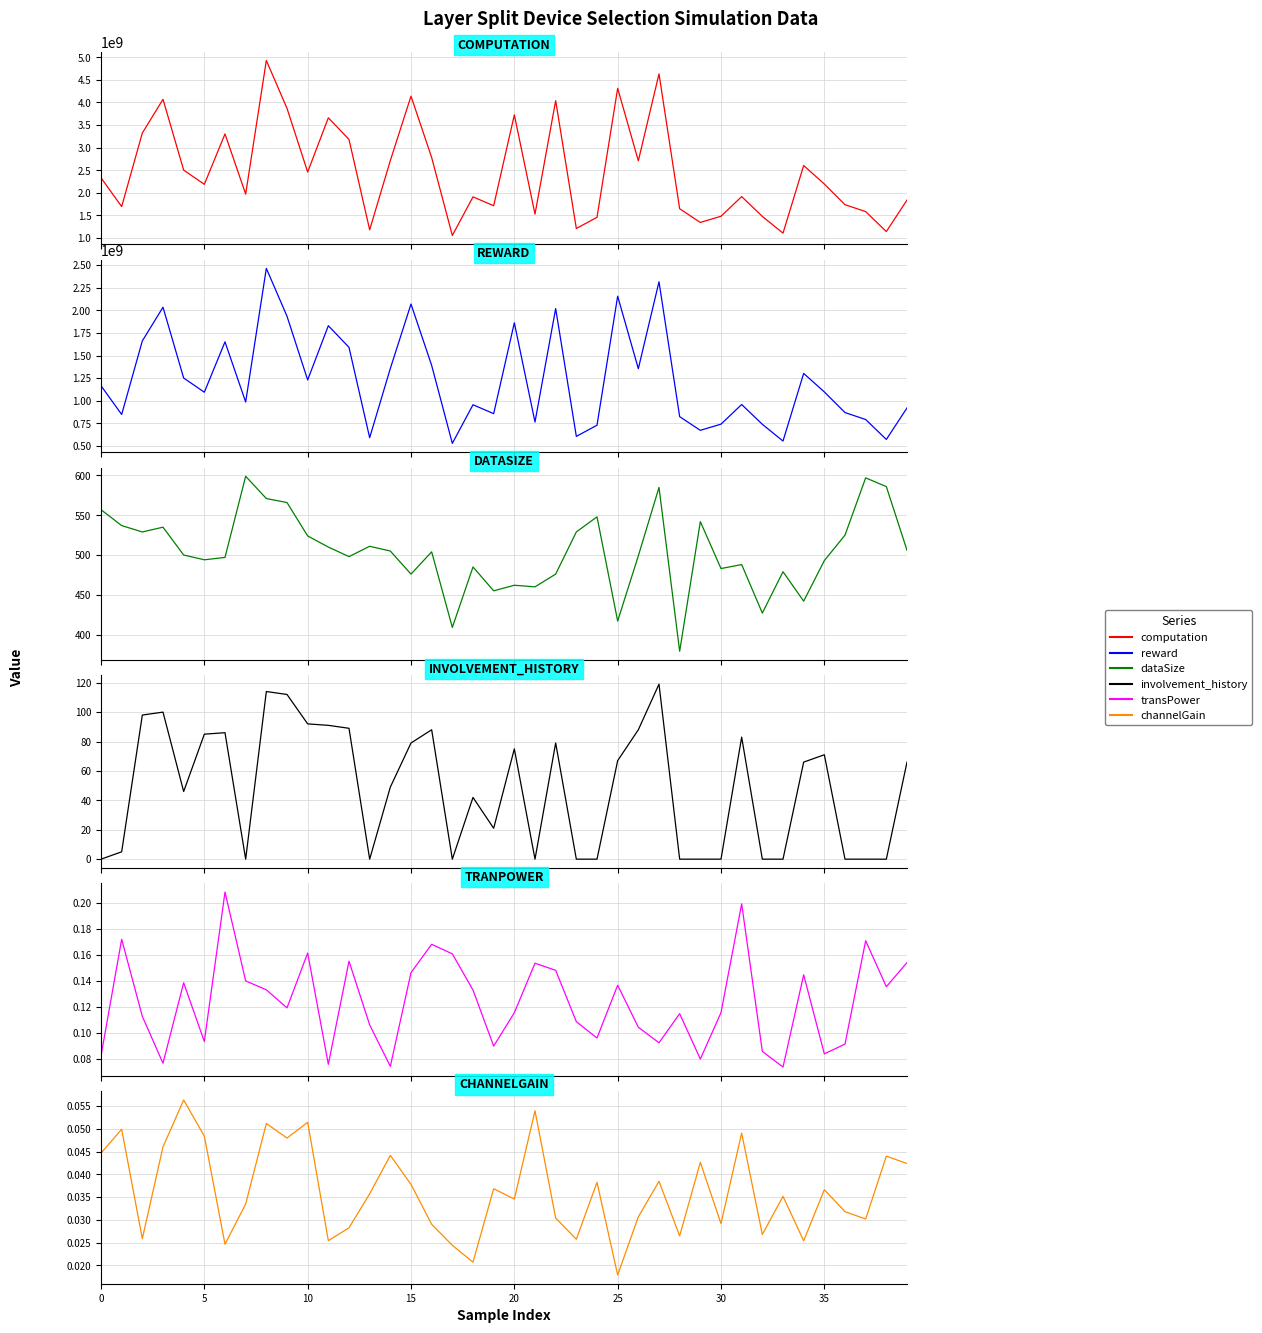

Which series changed the most between 25 and 29?

computation